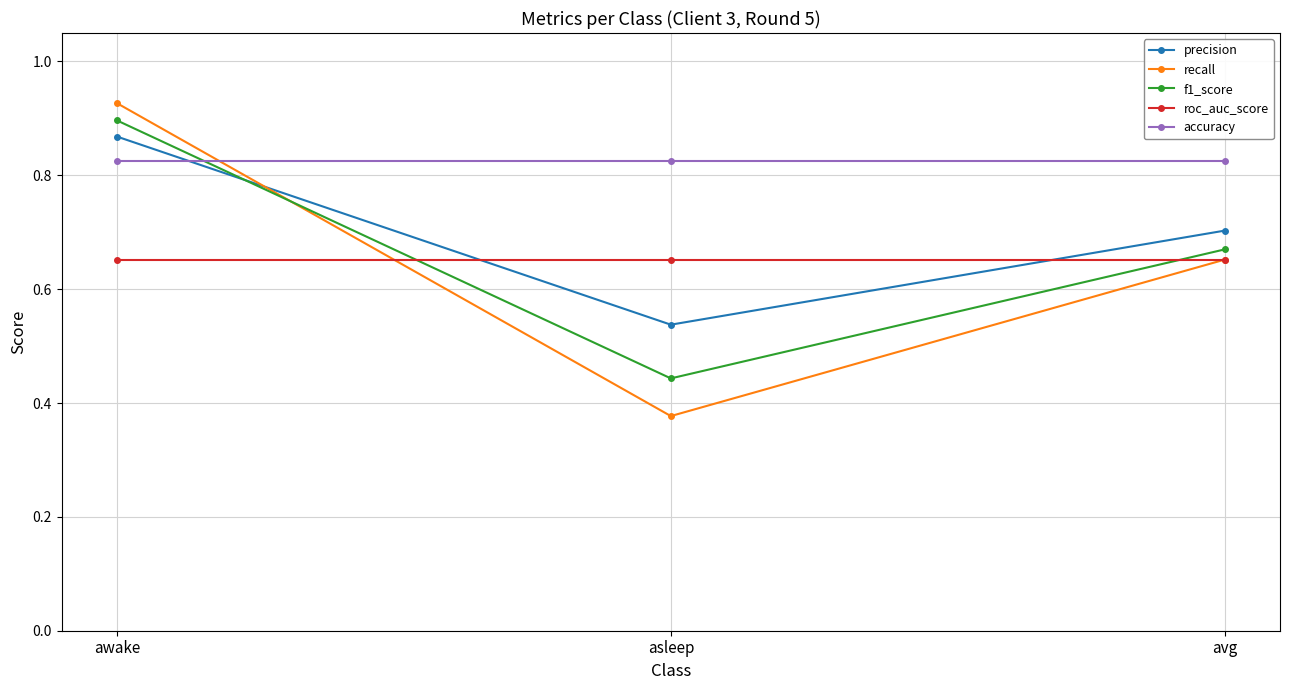

Does the chart have visible grid lines?

Yes